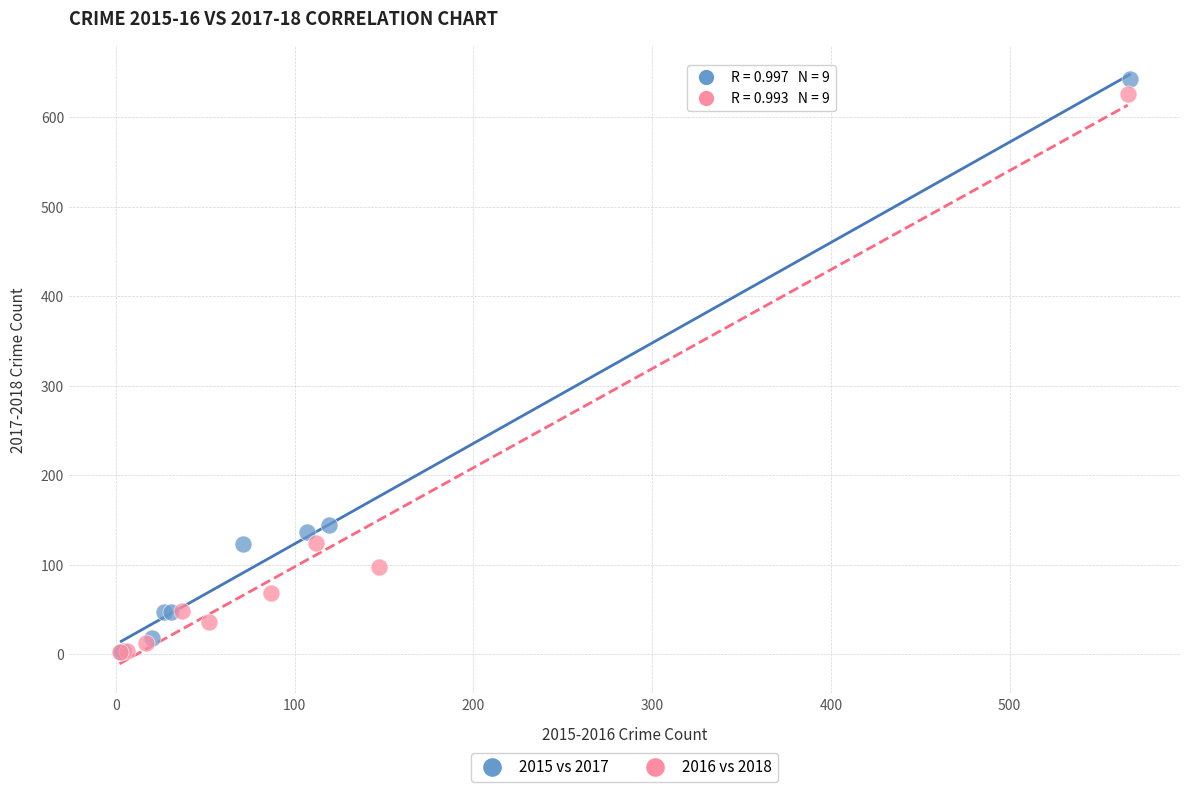

Which series has the largest Y range (max minus min)?

2015 vs 2017